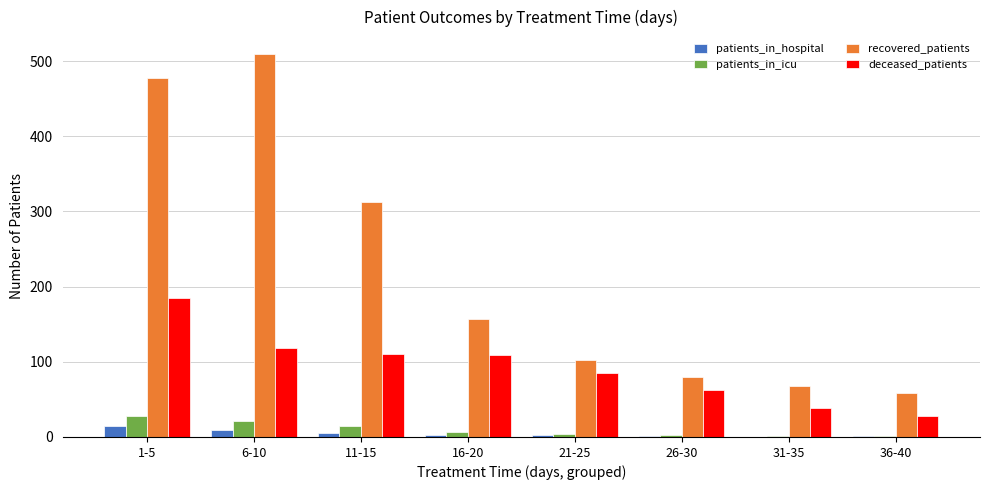

Between 21-25 and 31-35, which series saw the biggest shift?

deceased_patients